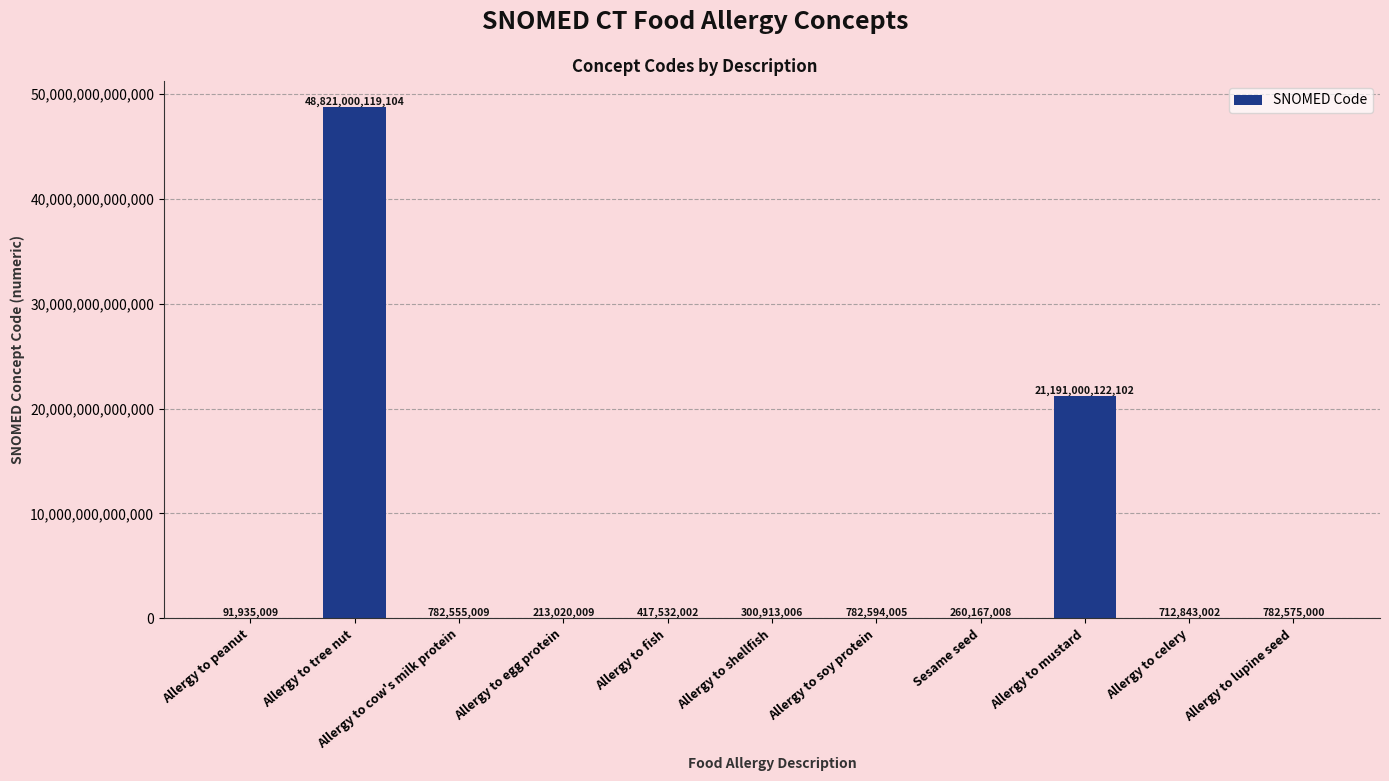

Which category has the highest value across all series?

Allergy to tree nut